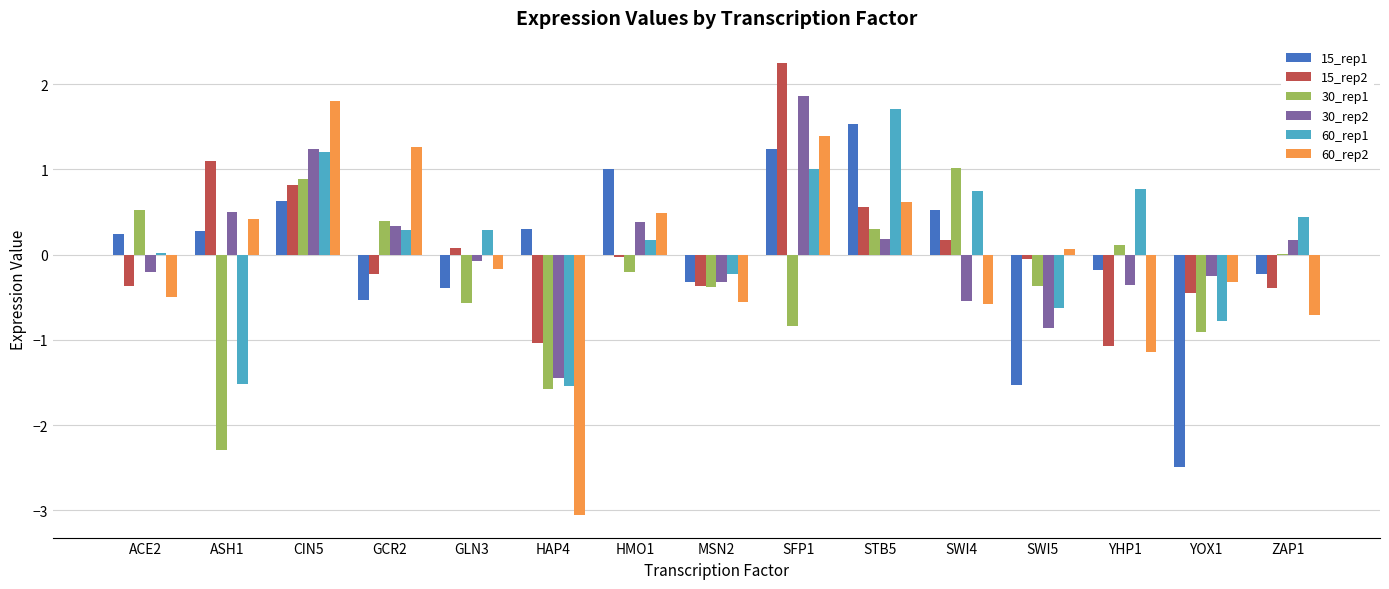

Between SFP1 and YOX1, which series saw the biggest shift?

15_rep1